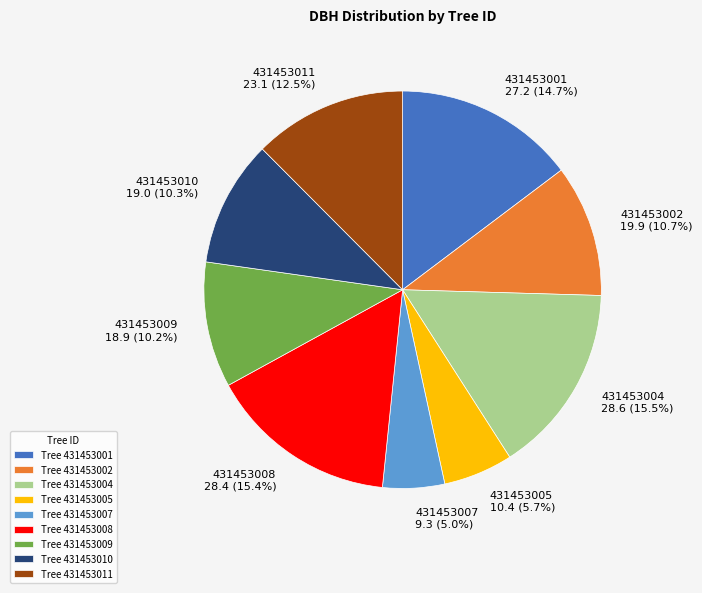

How many slices are in this pie chart?

9